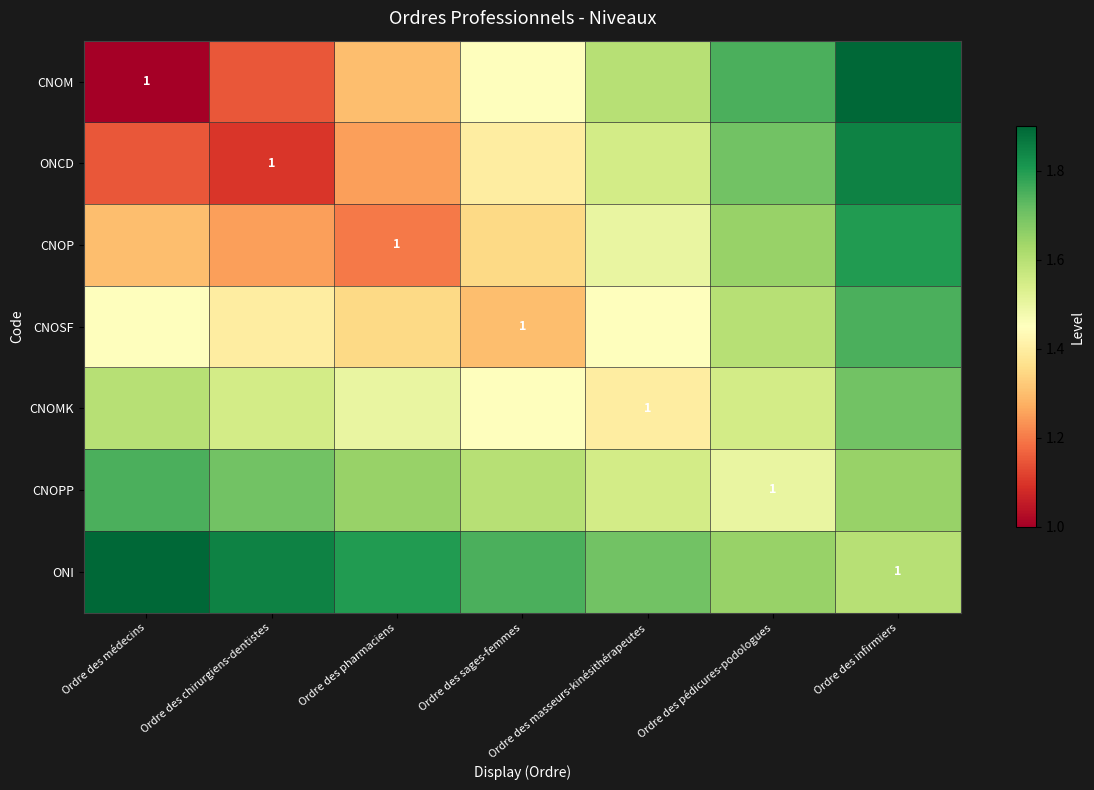

Is the value of CNOSF at Ordre des chirurgiens-dentistes greater than the value of ONI at Ordre des infirmiers?

No